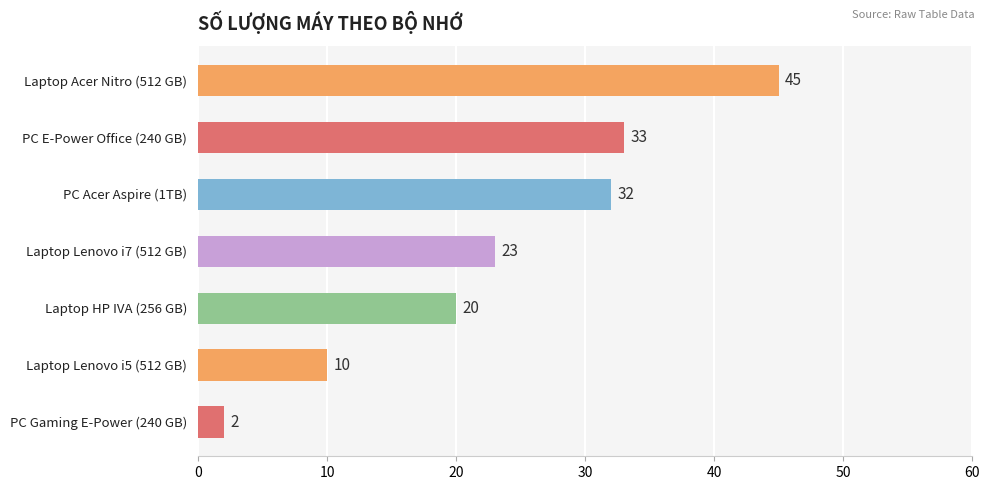

At which label is the value closest to 23?

Laptop Lenovo i7 (512 GB)